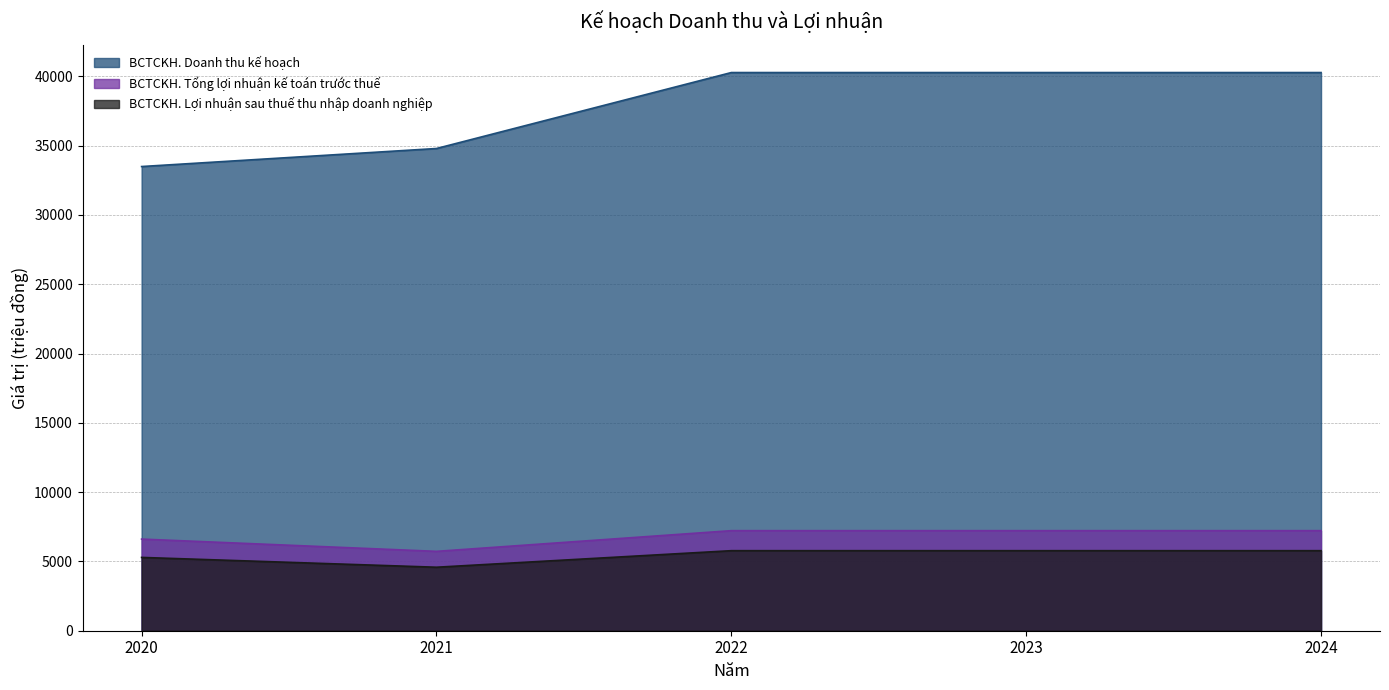

Which category has the lowest value in the BCTCKH. Doanh thu kế hoạch series?

2020